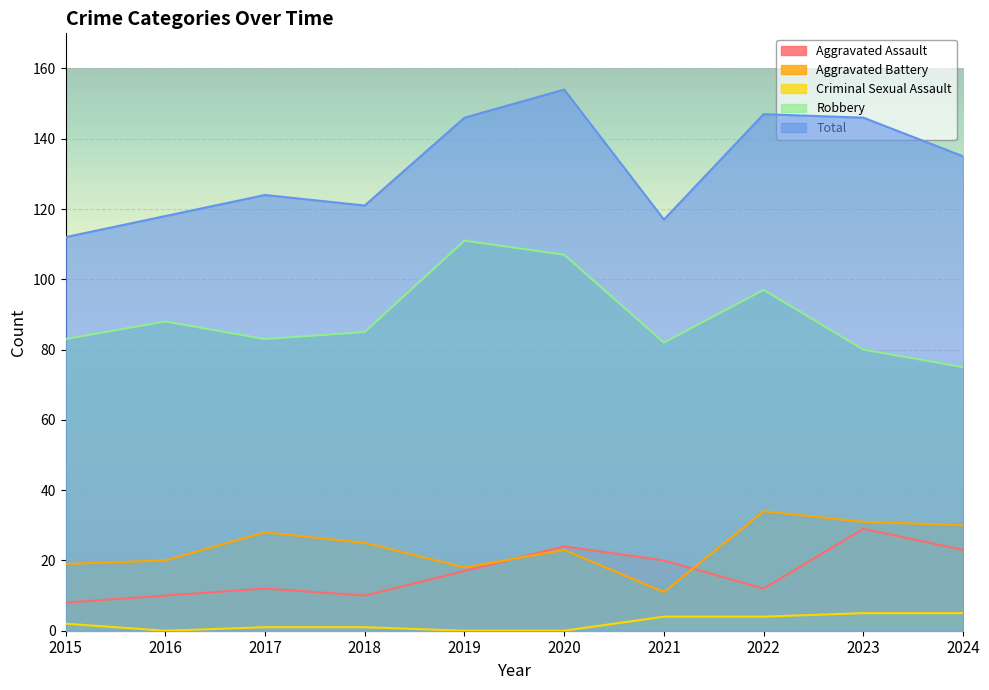

True or false: Total and Aggravated Battery cross at least once.

False